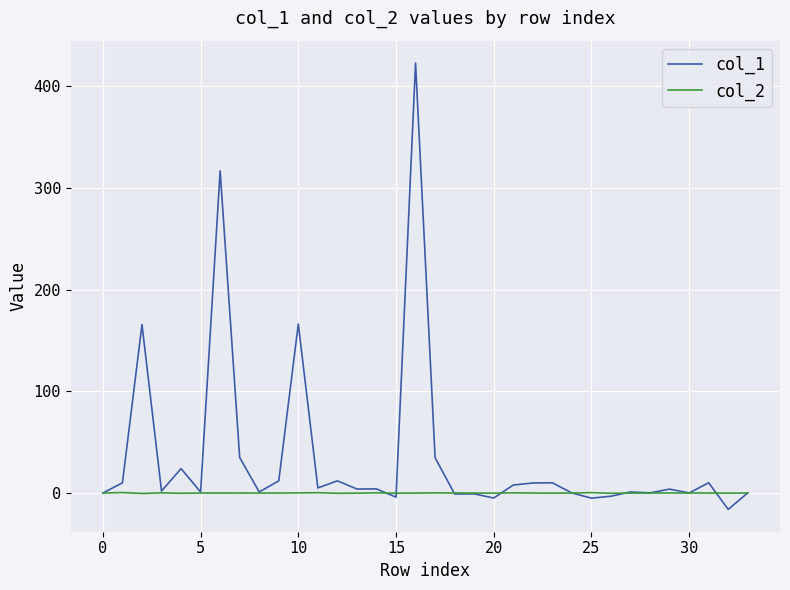

Which series has the widest spread of values?

col_1